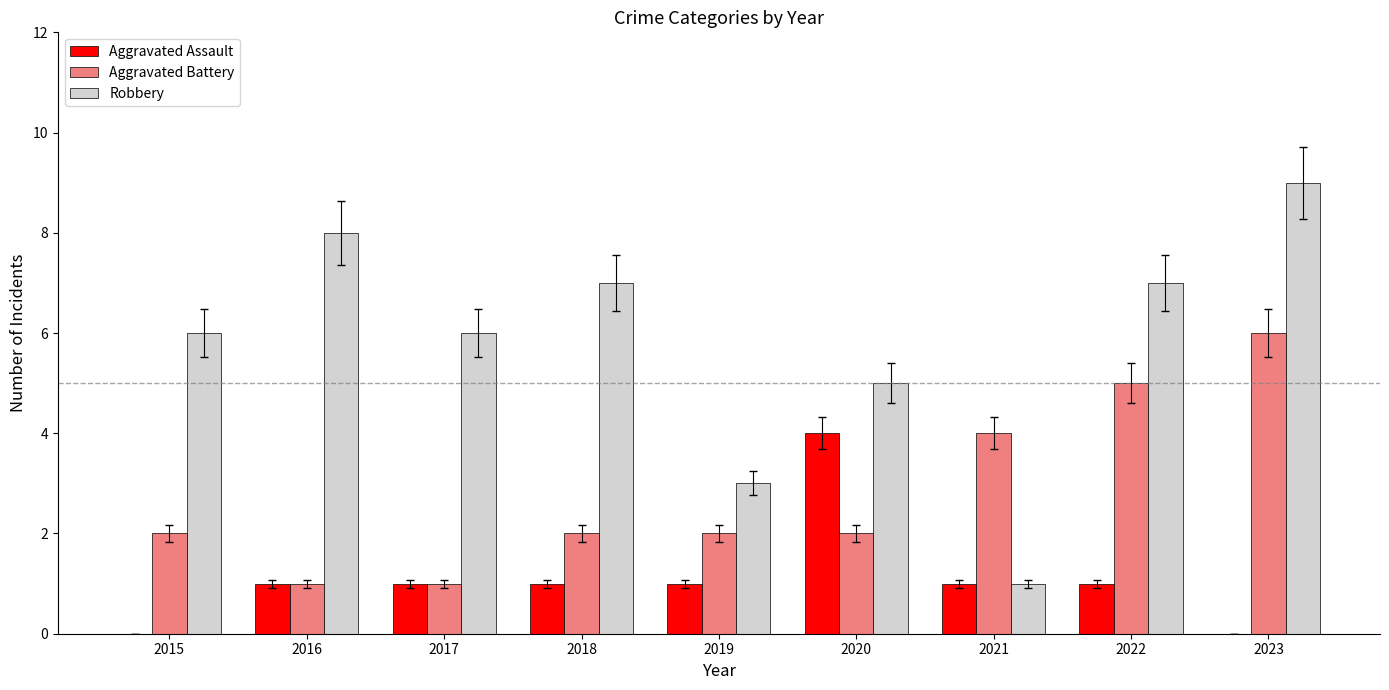

Read the Aggravated Assault value at 2022.

1